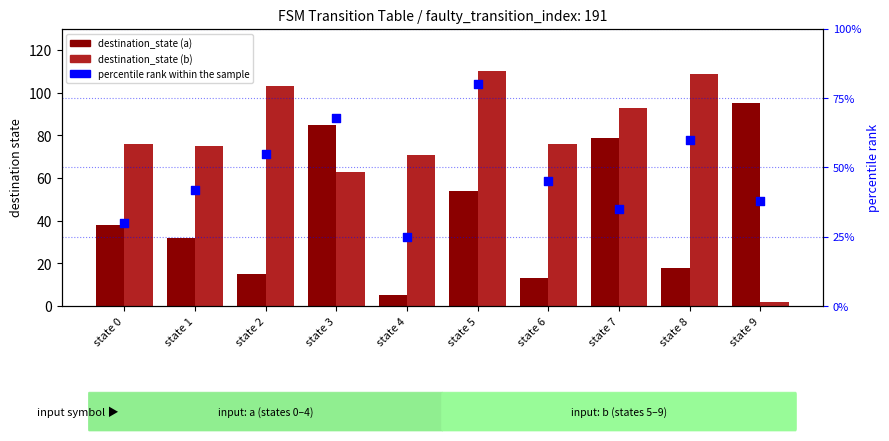

Which series contains the highest Y value?

destination_state (b)